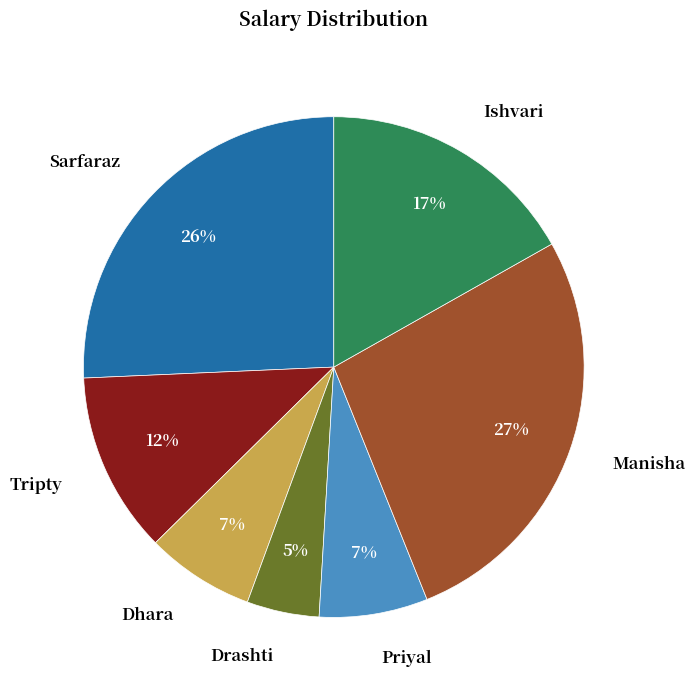

To the nearest percent, what is the combined percentage of Manisha and Ishvari?

44%